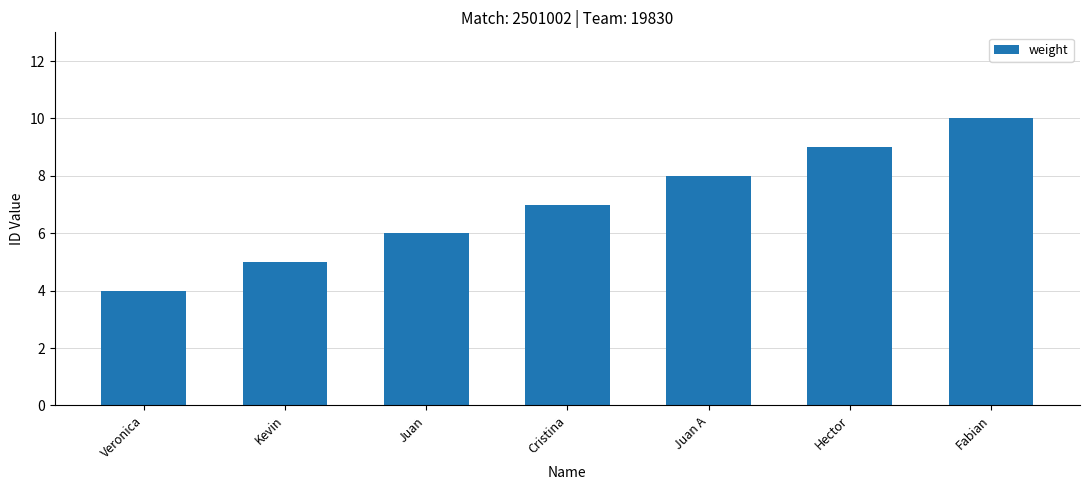

What is the difference between the maximum and minimum values?

6